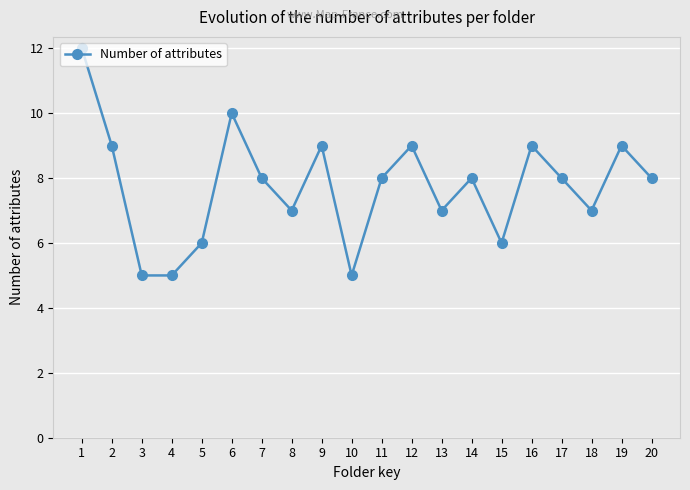

What is the change in value from 1 to 7?

-4